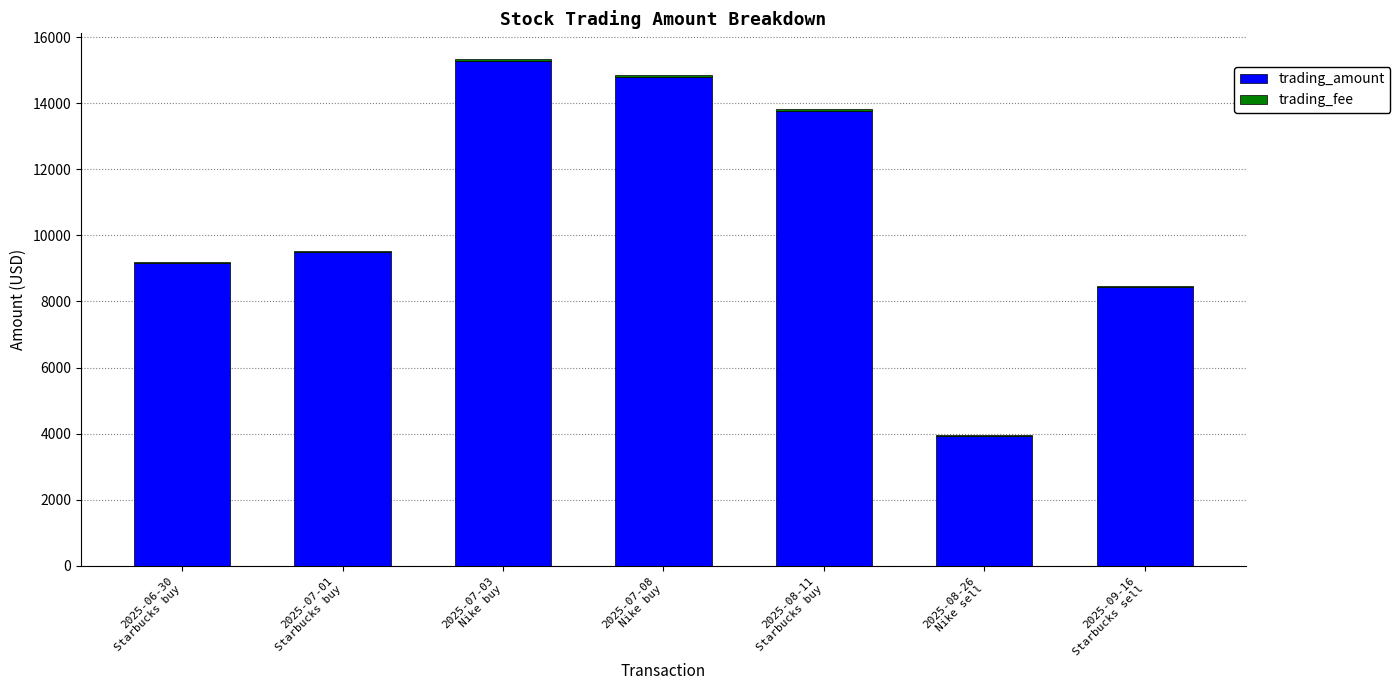

Are the bars grouped side by side (vs. stacked)?

No